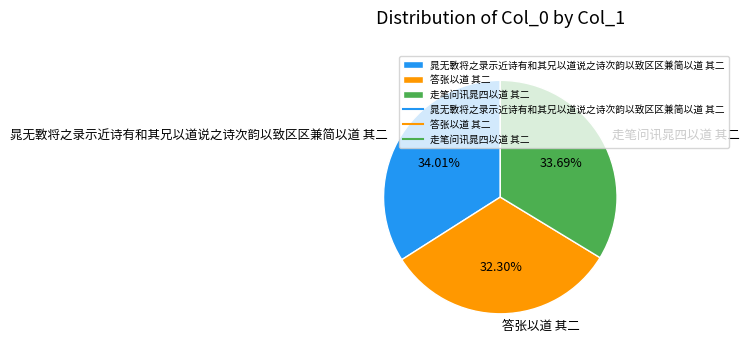

Which category has the smallest portion of the pie?

答张以道 其二